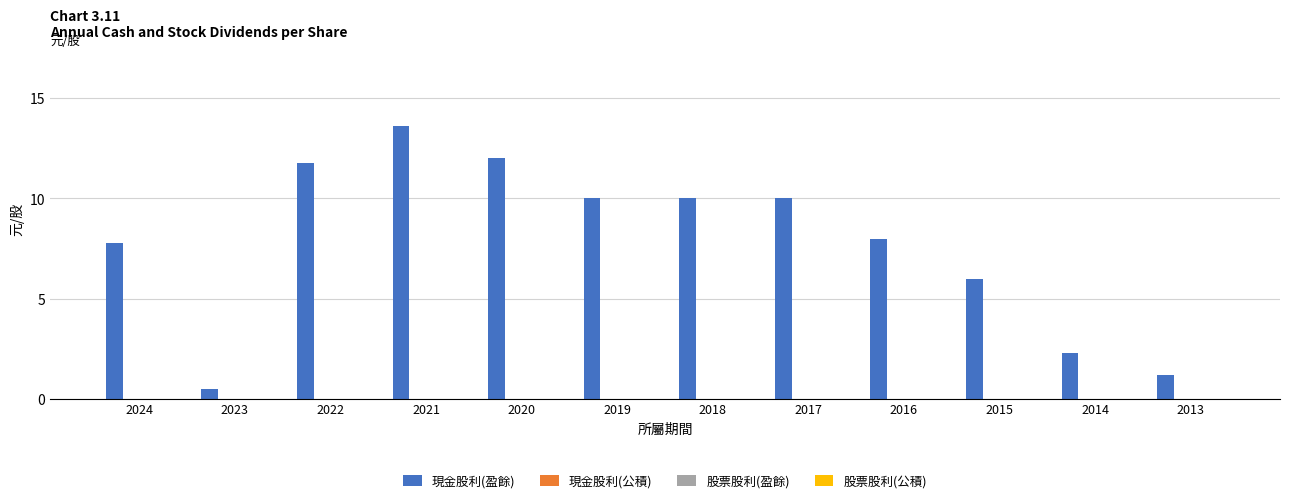

What is the average value?

7.8